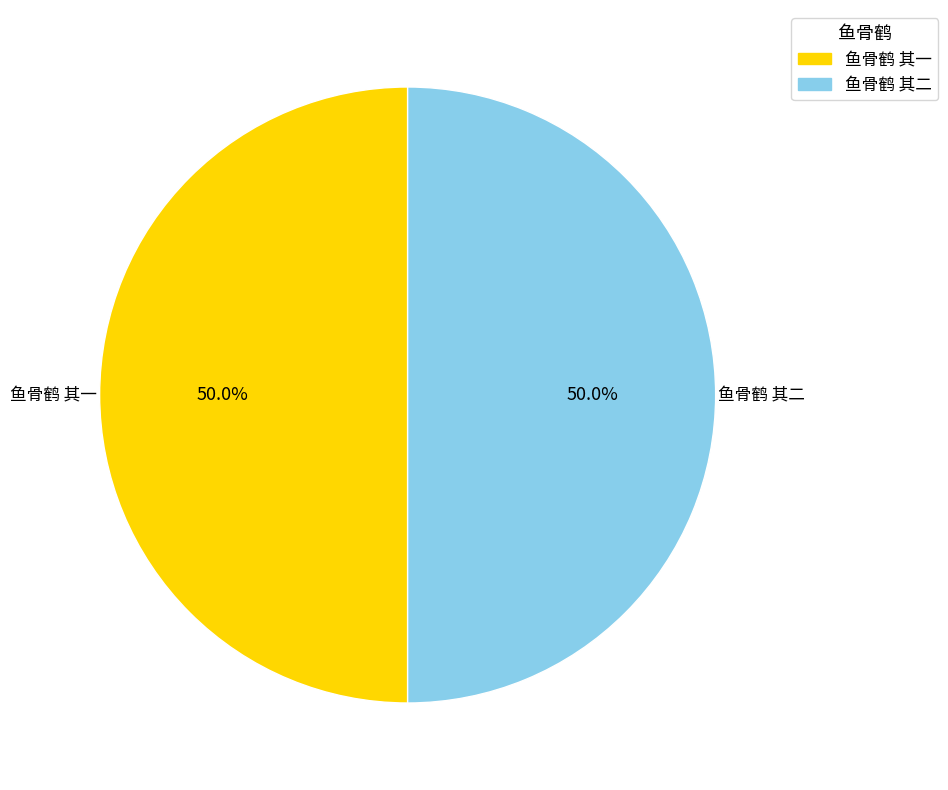

What is the ratio of the value at 鱼骨鹤 其一 to the value at 鱼骨鹤 其二?

1.0